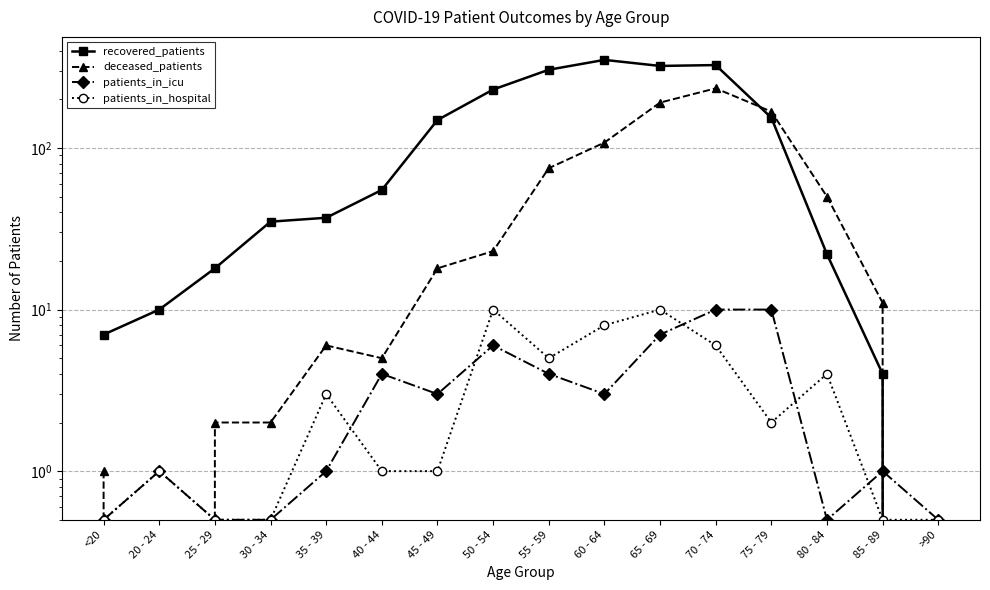

Which category has the highest value in the recovered_patients series?

60 - 64